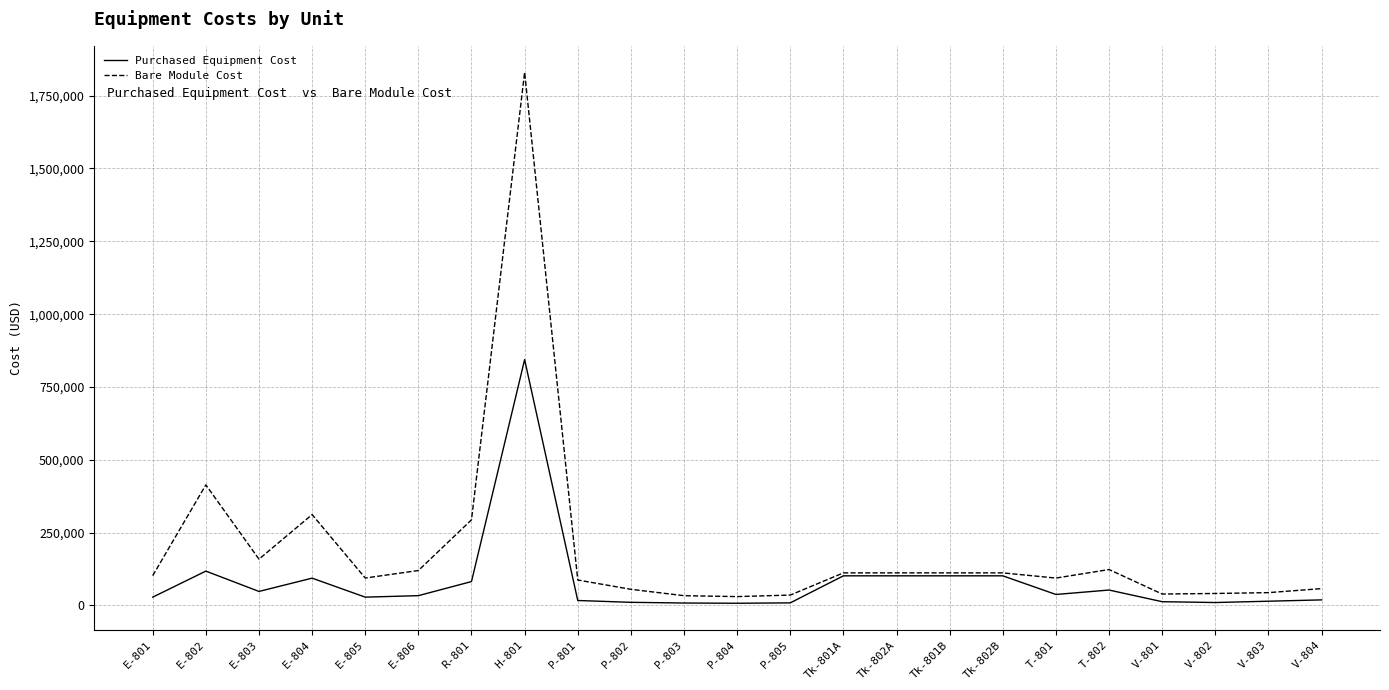

What is the maximum value shown in the chart?

1830000